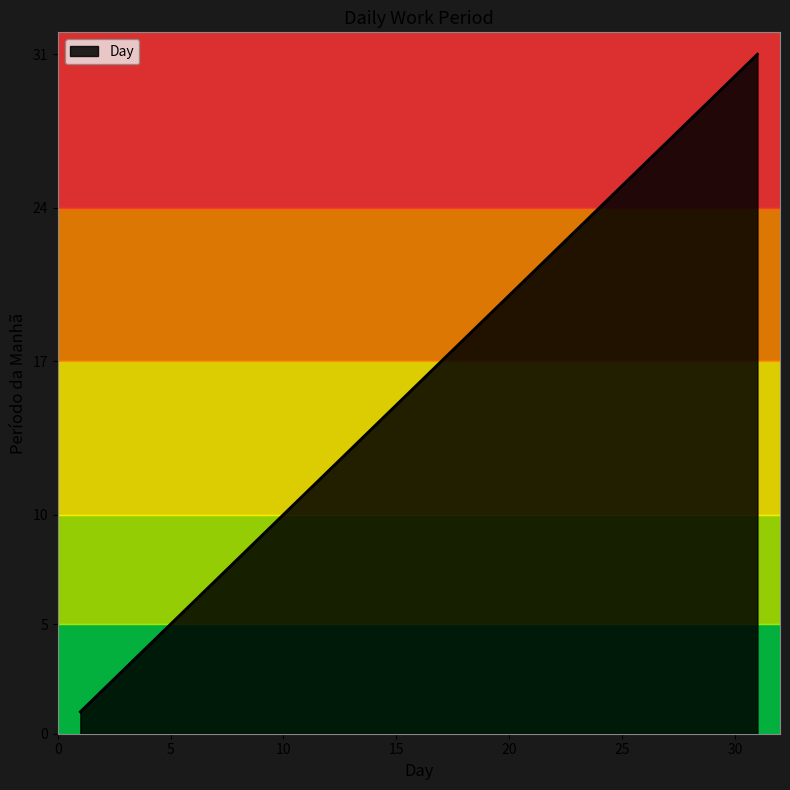

What is the difference between the maximum and minimum values?

30